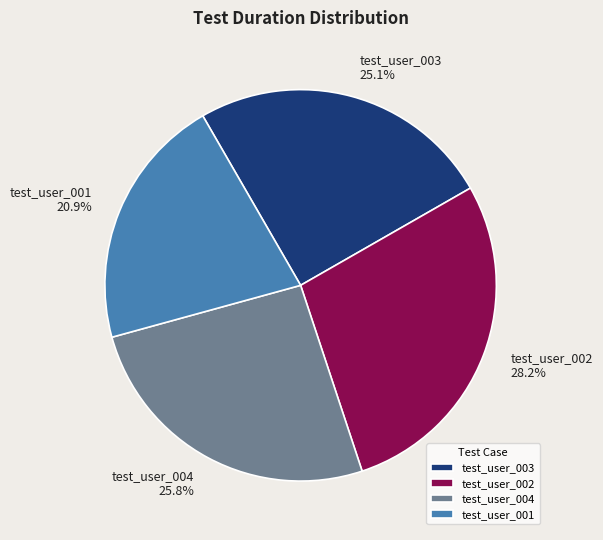

What percentage is the test_user_002 slice, to the nearest percent?

28%